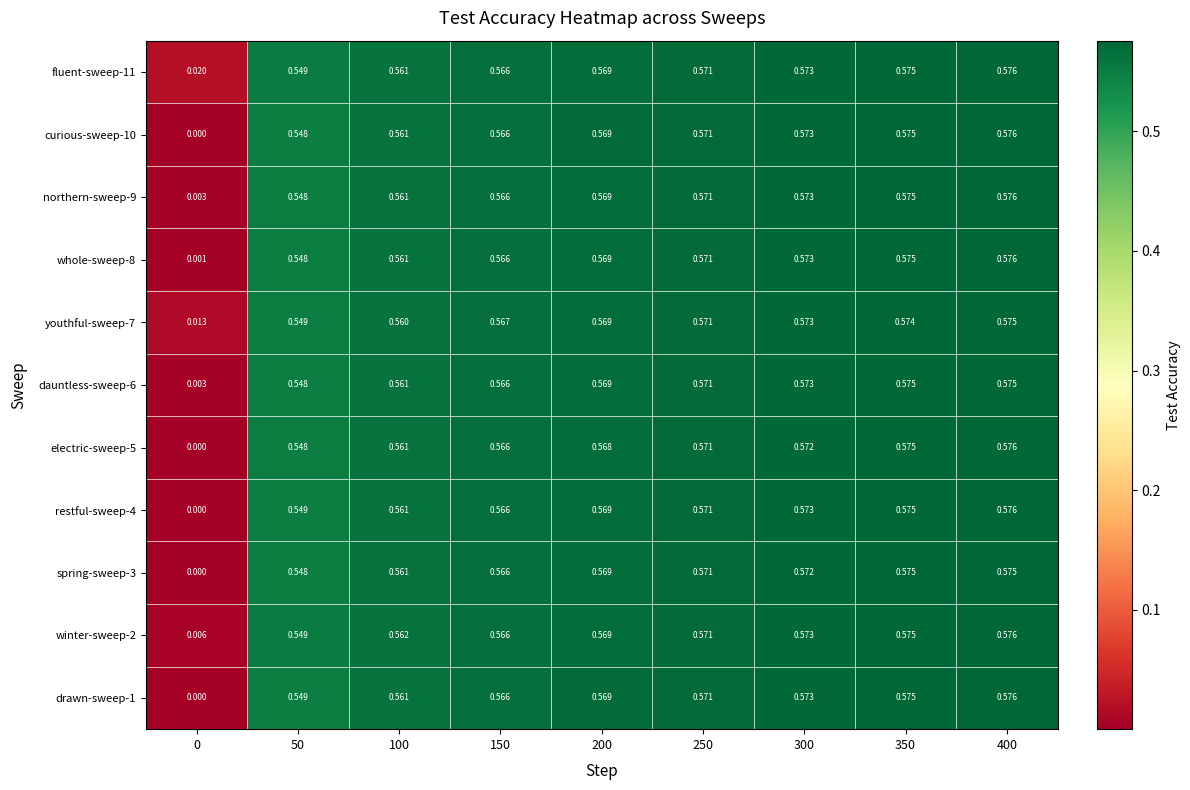

Reading left to right, transcribe all the data shown in this chart.

fluent-sweep-11: 0=0.0	50=0.5	100=0.6	150=0.6	200=0.6	250=0.6	300=0.6	350=0.6	400=0.6
curious-sweep-10: 0=0.0	50=0.5	100=0.6	150=0.6	200=0.6	250=0.6	300=0.6	350=0.6	400=0.6
northern-sweep-9: 0=0.0	50=0.5	100=0.6	150=0.6	200=0.6	250=0.6	300=0.6	350=0.6	400=0.6
whole-sweep-8: 0=0.0	50=0.5	100=0.6	150=0.6	200=0.6	250=0.6	300=0.6	350=0.6	400=0.6
youthful-sweep-7: 0=0.0	50=0.5	100=0.6	150=0.6	200=0.6	250=0.6	300=0.6	350=0.6	400=0.6
dauntless-sweep-6: 0=0.0	50=0.5	100=0.6	150=0.6	200=0.6	250=0.6	300=0.6	350=0.6	400=0.6
electric-sweep-5: 0=0.0	50=0.5	100=0.6	150=0.6	200=0.6	250=0.6	300=0.6	350=0.6	400=0.6
restful-sweep-4: 0=0.0	50=0.5	100=0.6	150=0.6	200=0.6	250=0.6	300=0.6	350=0.6	400=0.6
spring-sweep-3: 0=0.0	50=0.5	100=0.6	150=0.6	200=0.6	250=0.6	300=0.6	350=0.6	400=0.6
winter-sweep-2: 0=0.0	50=0.5	100=0.6	150=0.6	200=0.6	250=0.6	300=0.6	350=0.6	400=0.6
drawn-sweep-1: 0=0.0	50=0.5	100=0.6	150=0.6	200=0.6	250=0.6	300=0.6	350=0.6	400=0.6